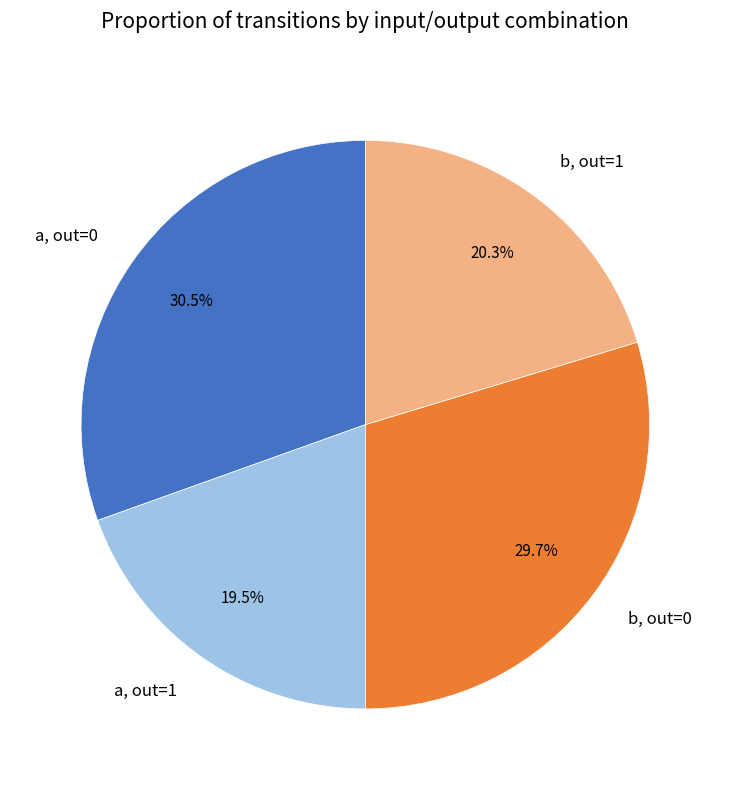

Which slice is the largest?

a, out=0